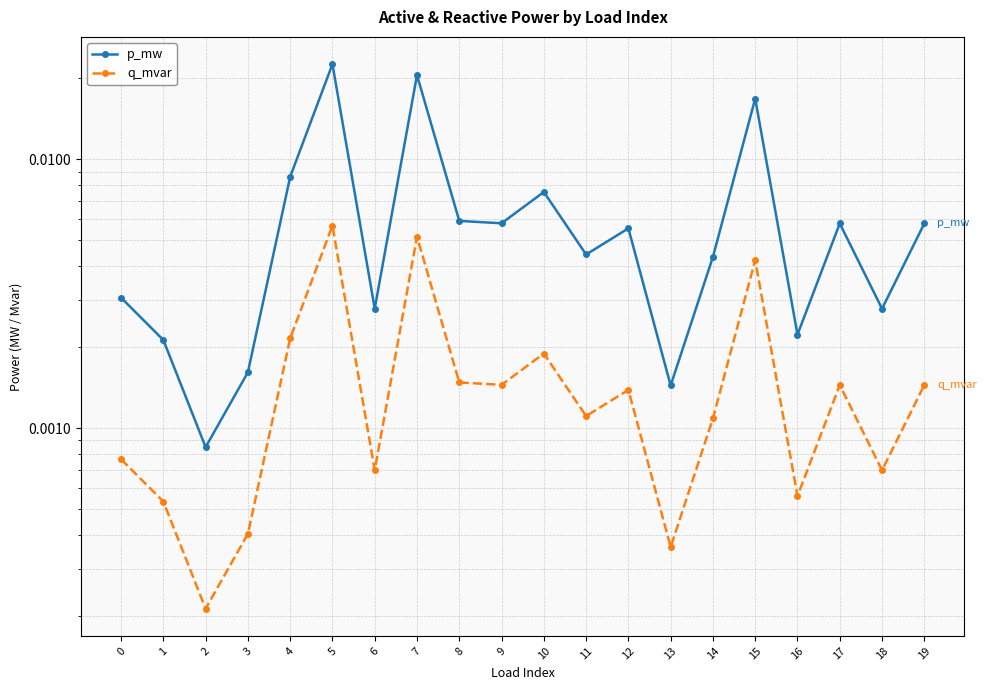

The value of q_mvar at 3 is 0.0. True or false?

True